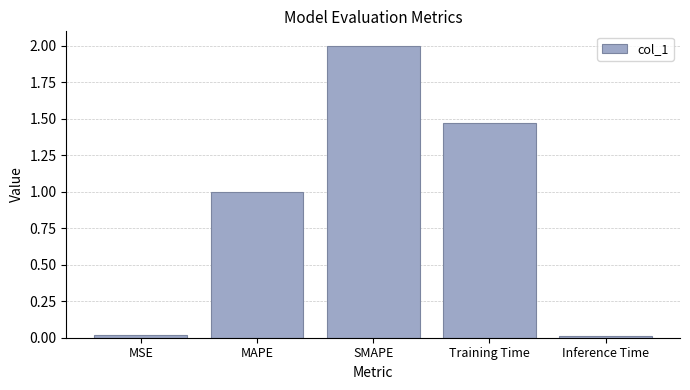

The chart shows a value of 0.4 at MAPE. True or false?

False